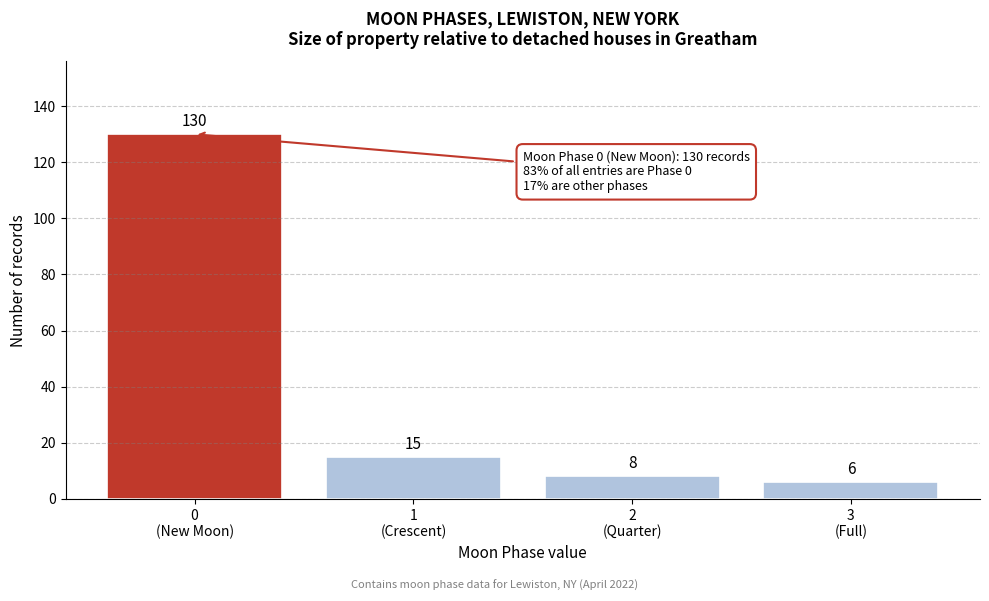

Reading left to right, extract all data points from this chart.

130	15	8	6